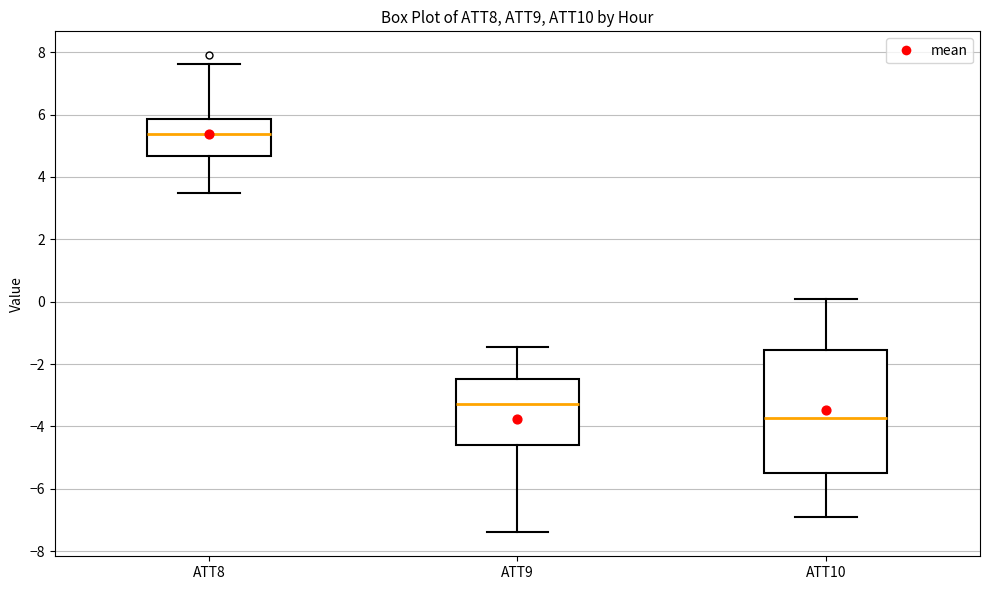

Where is the upper edge of the box for ATT10 on the y-axis? The values are not printed on the chart, so give them approximately, as read against the axis.

-1.6